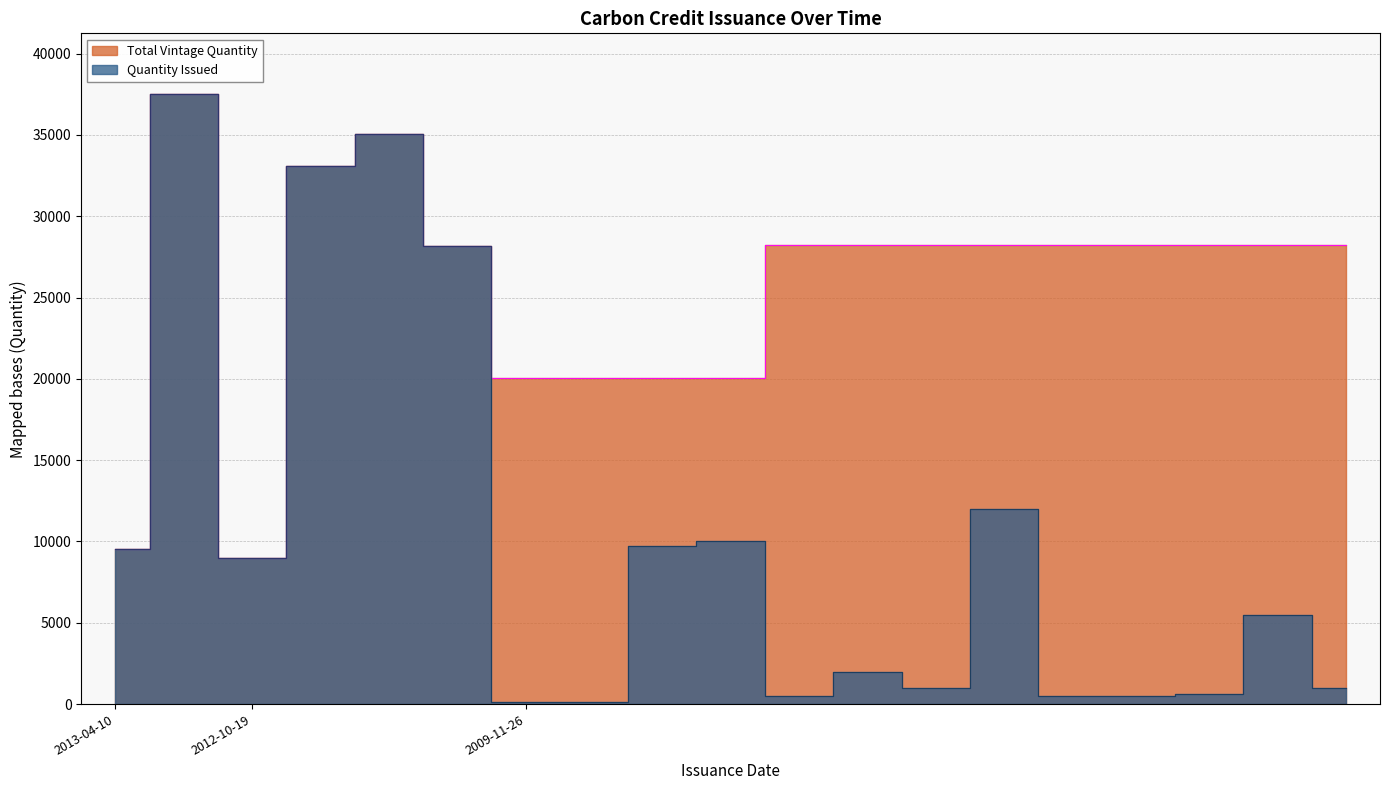

True or false: Quantity Issued and Total Vintage Quantity intersect in this chart.

False